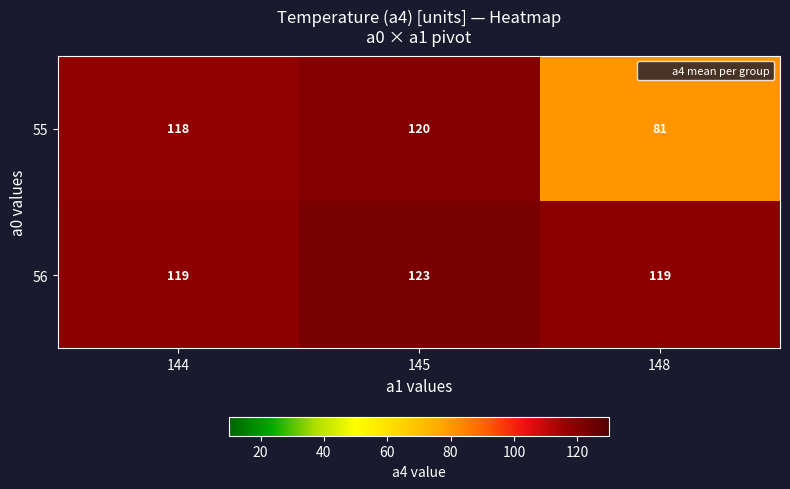

The value of 55 at 144 is 179. True or false?

False